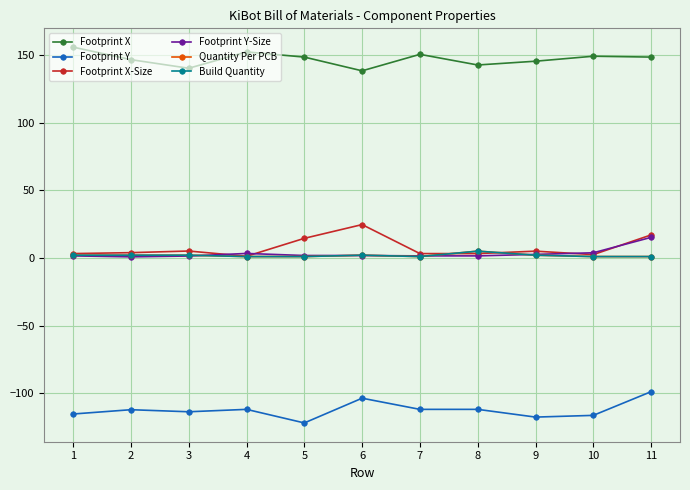

Where is the first local maximum for Footprint Y-Size?

4